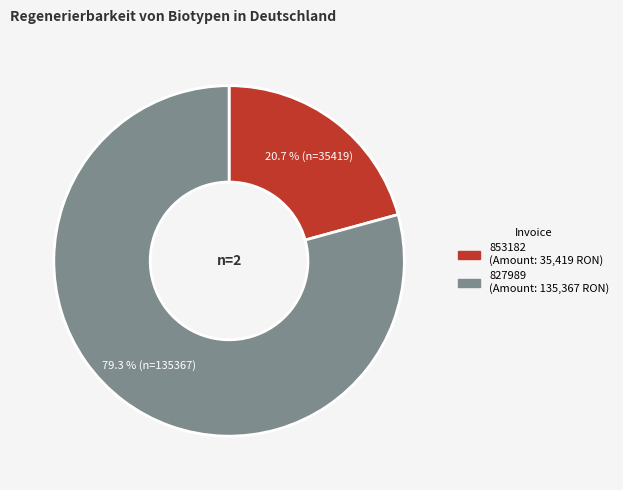

What is the largest slice in the pie chart?

827989